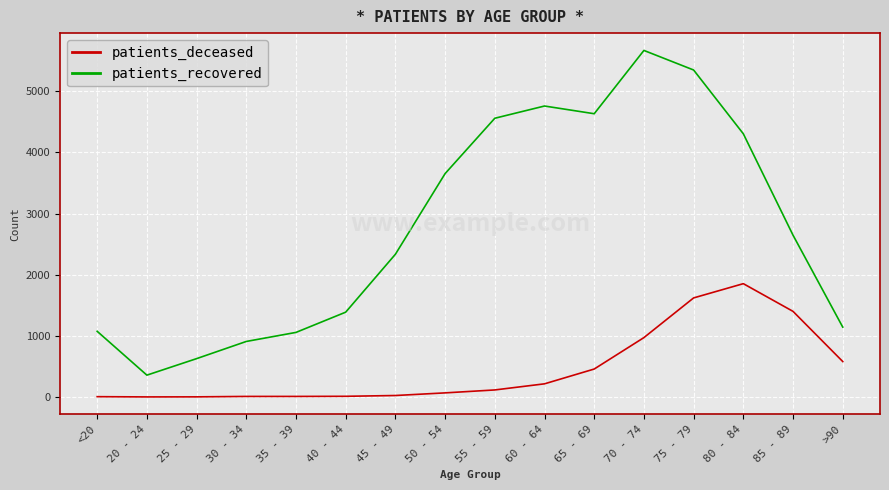

List the series in order of their peak value, highest first.

patients_recovered, patients_deceased